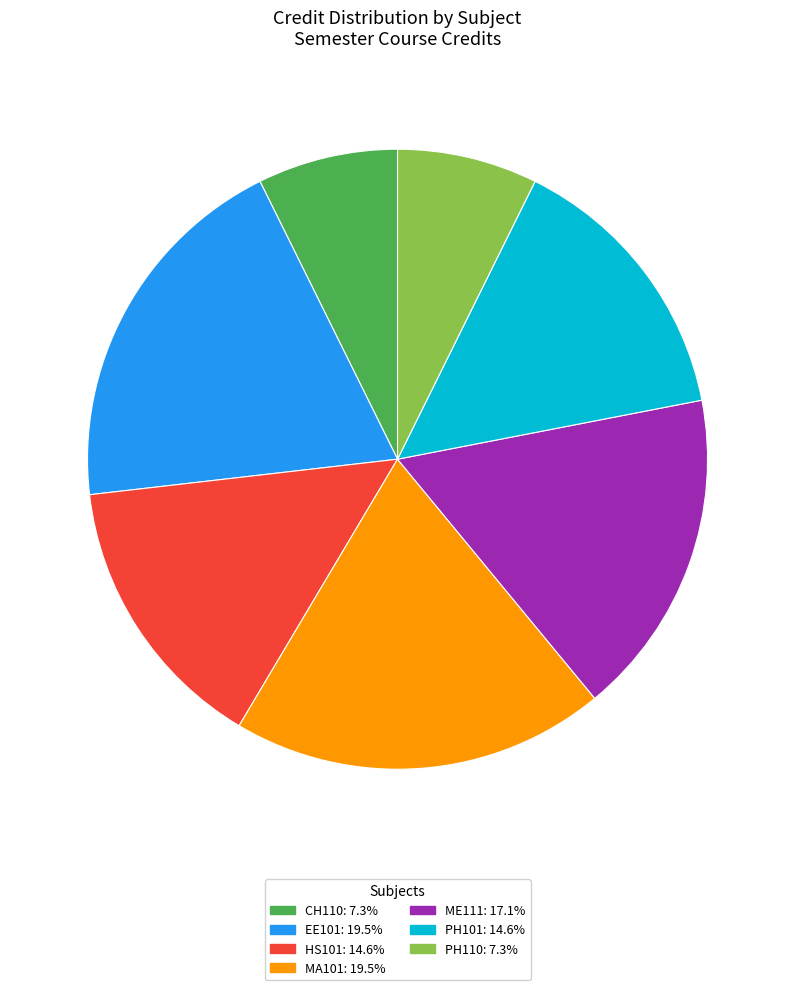

Approximately how many times larger is the value at EE101: 19.5% compared to CH110: 7.3%?

2.7